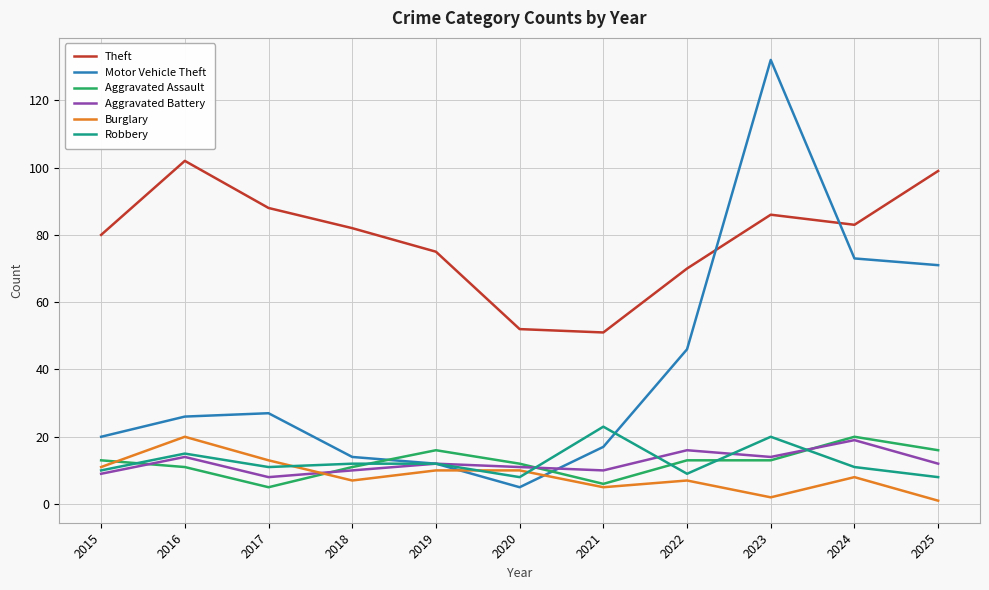

What is the difference between the highest and lowest values at 2021?

46